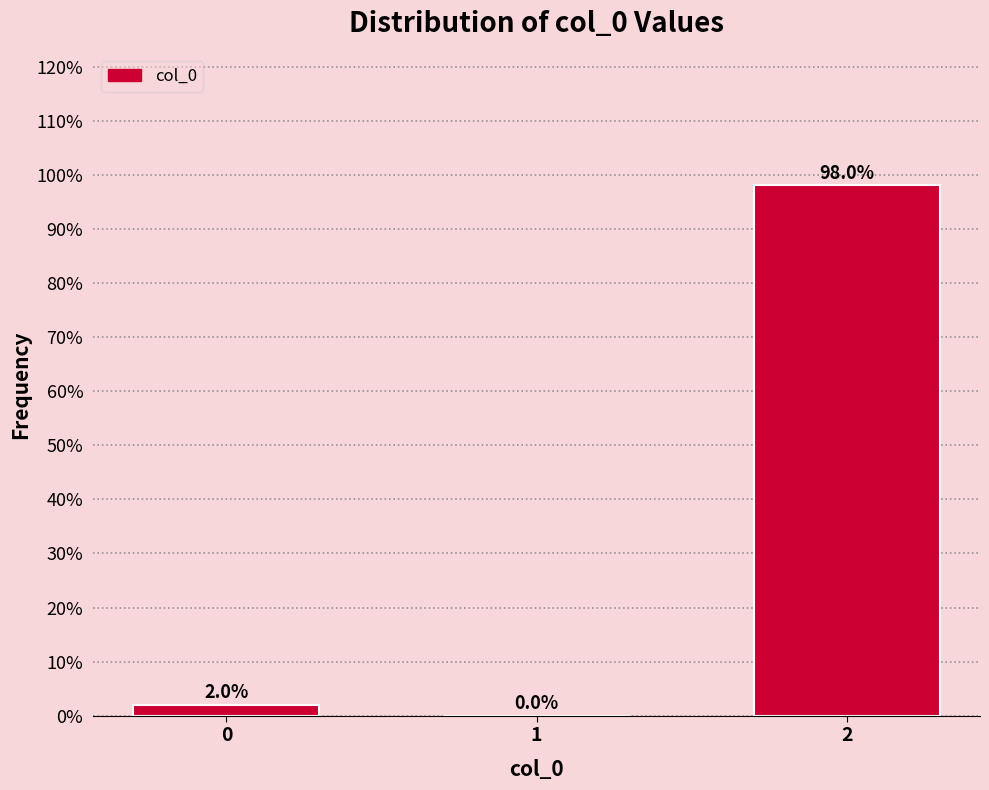

Reading left to right, transcribe all the data shown in this chart.

0=2.0	1=0.0	2=98.0